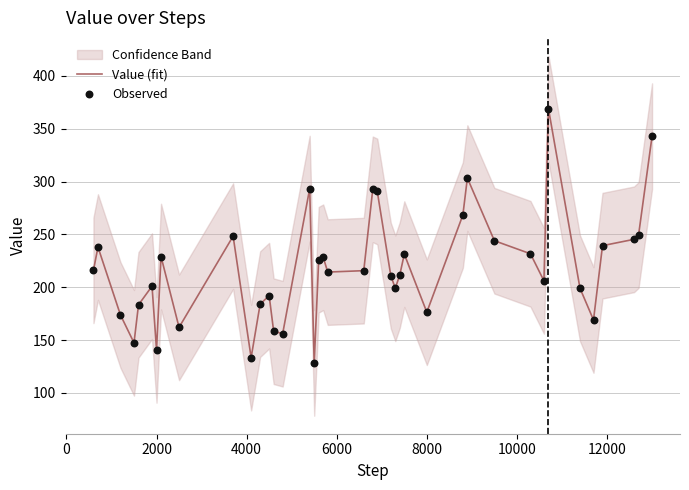

Which series has the largest total across all categories?

Value (fit)